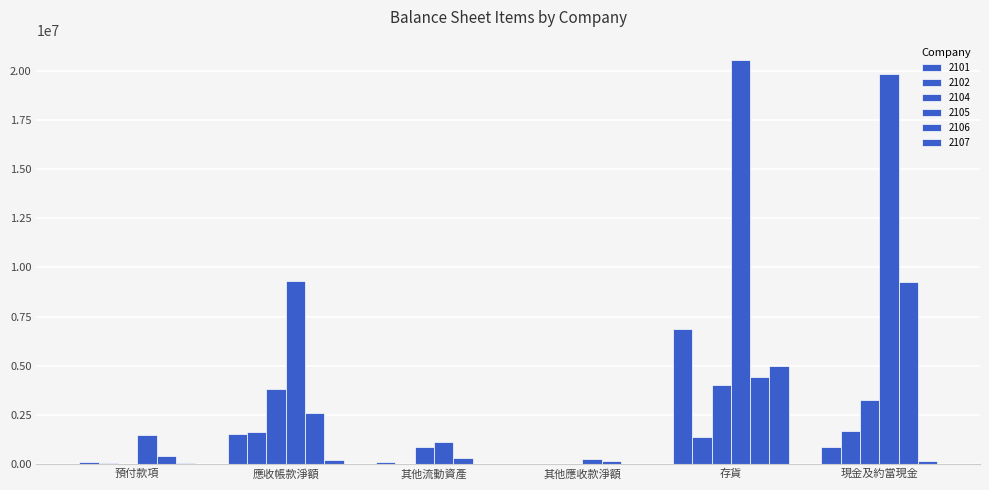

What is the sum of the 2104 values at 存貨 and 應收帳款淨額?

7845937